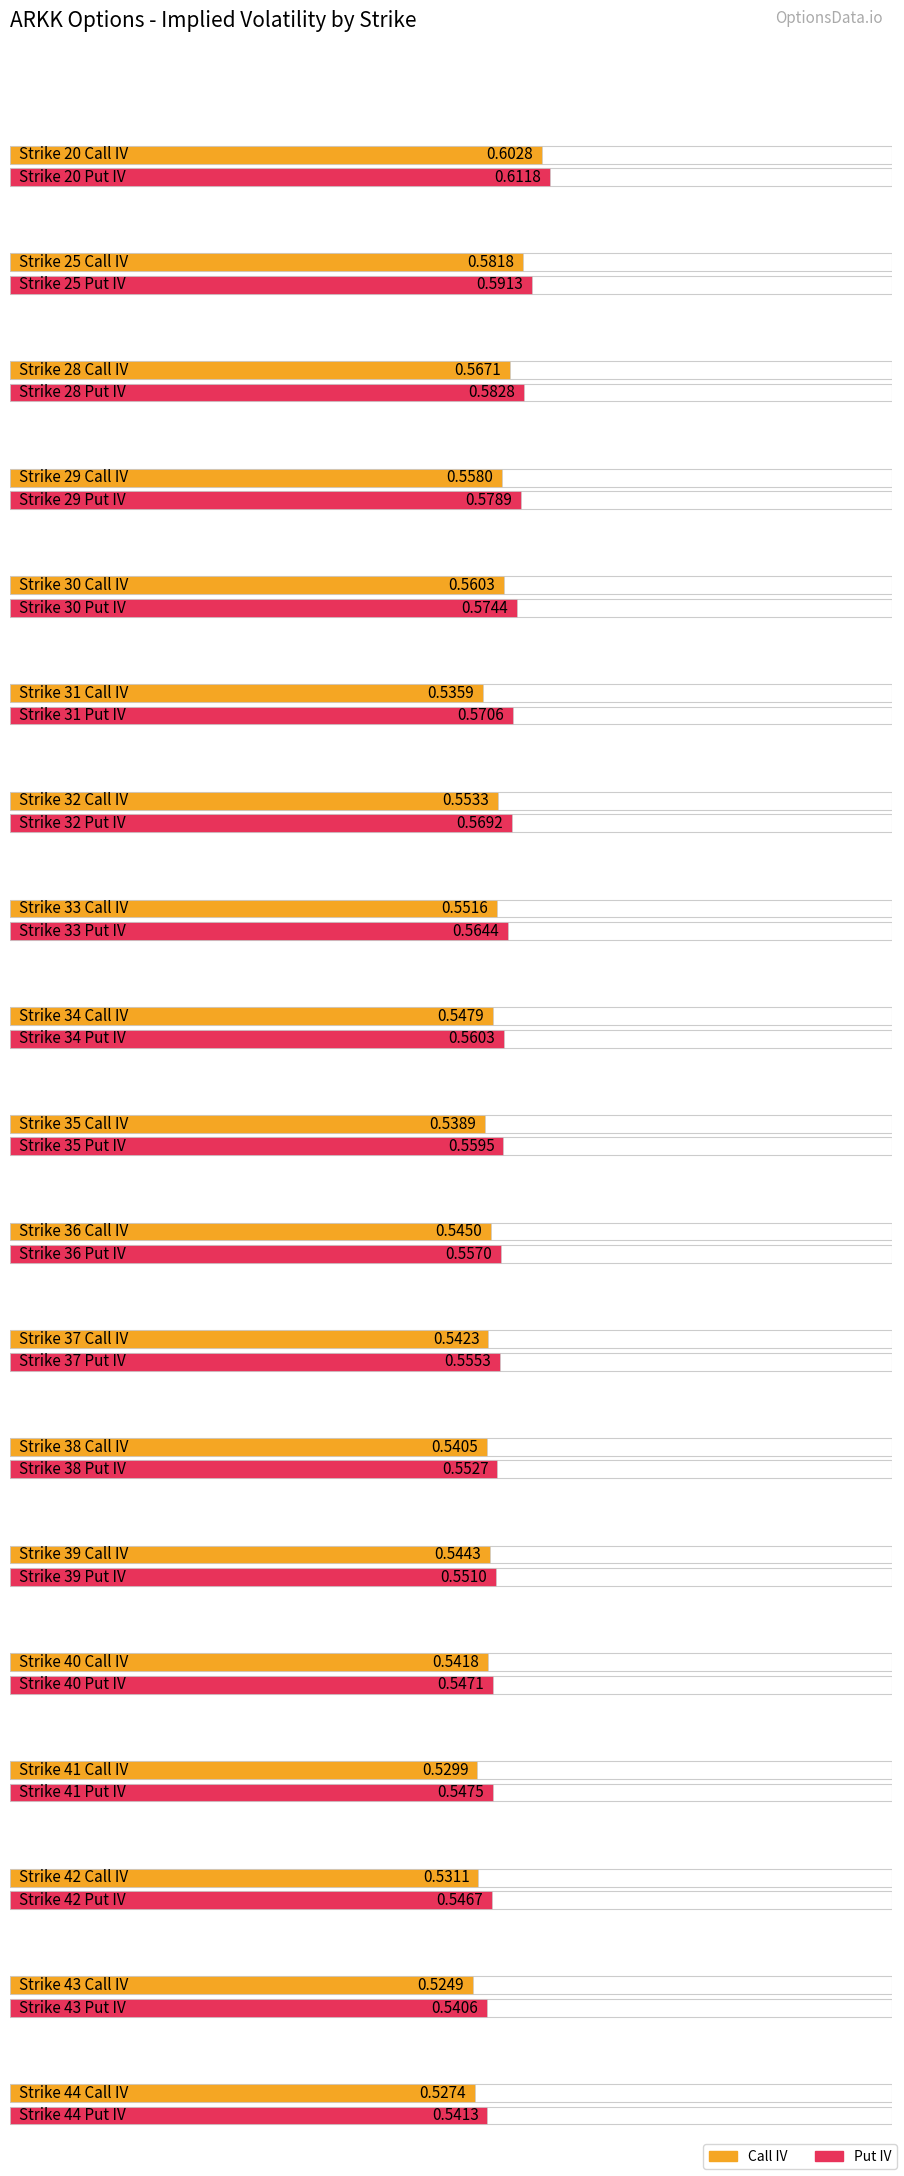

What is the difference between the maximum and minimum values in the Put IV series?

0.1